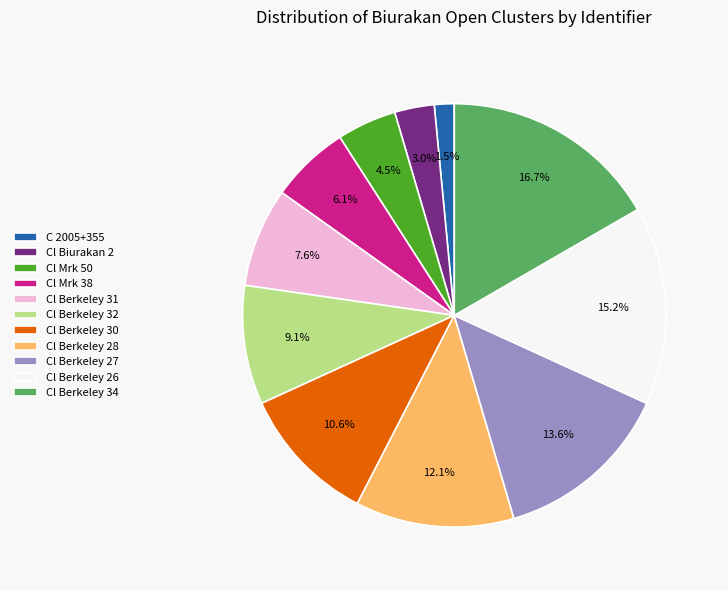

How many segments does this pie chart have?

11